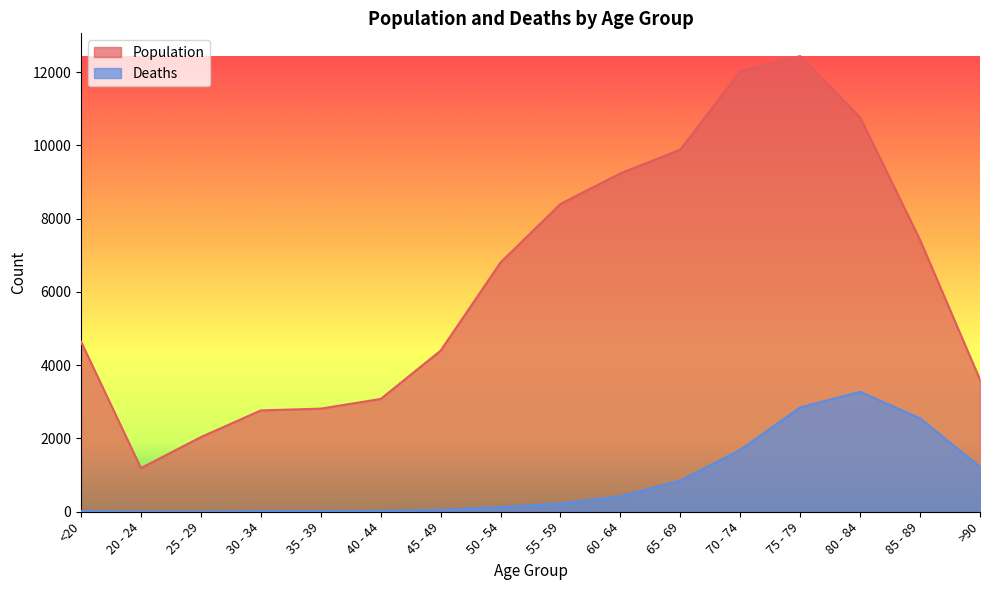

How many interior local peaks does the Deaths series have?

1